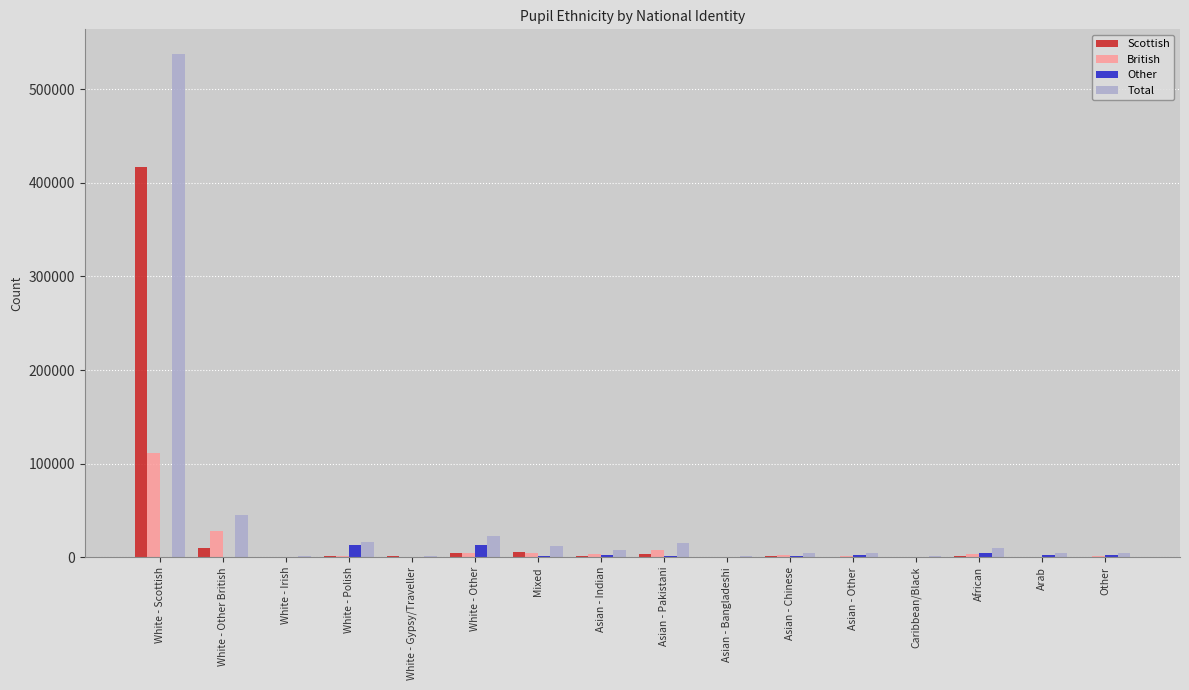

True or false: Other has a value of 12727 at White - Other.

True